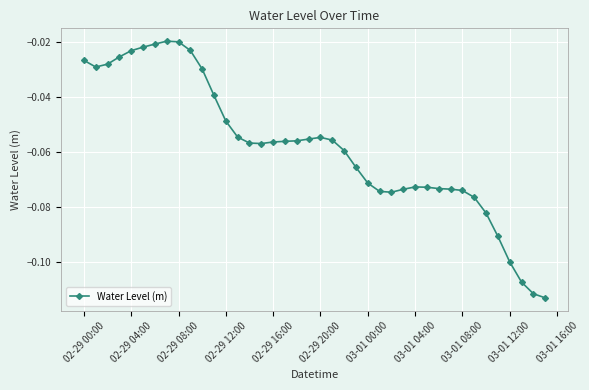

What is the sum of all values?

-2.3